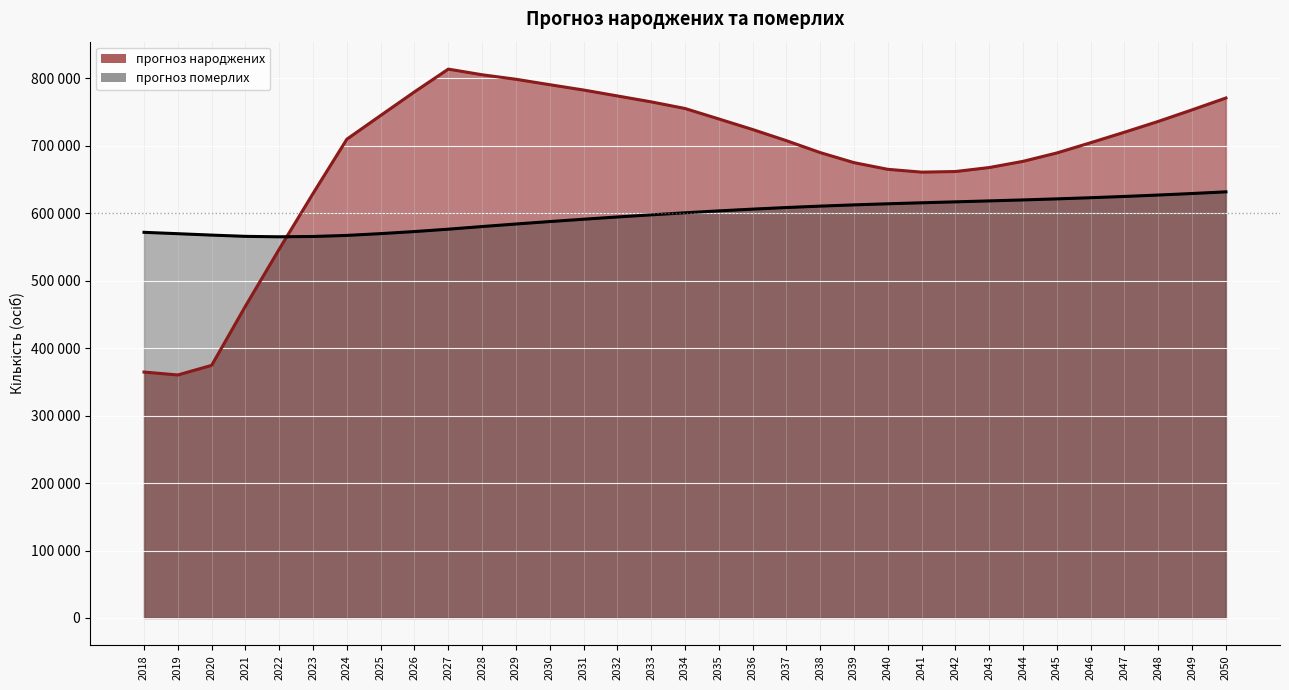

At how many categories does at least one series exceed 585690?

28